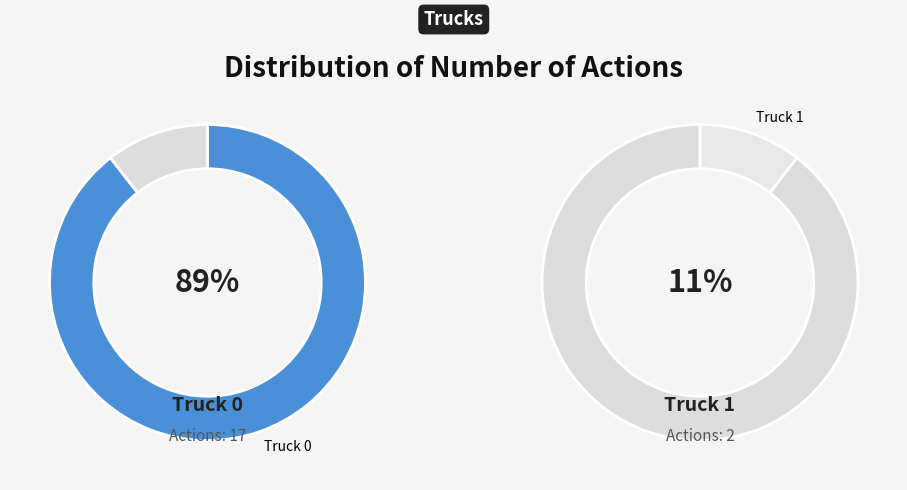

What percentage do Truck 0 and Truck 1 together represent?

100.0%